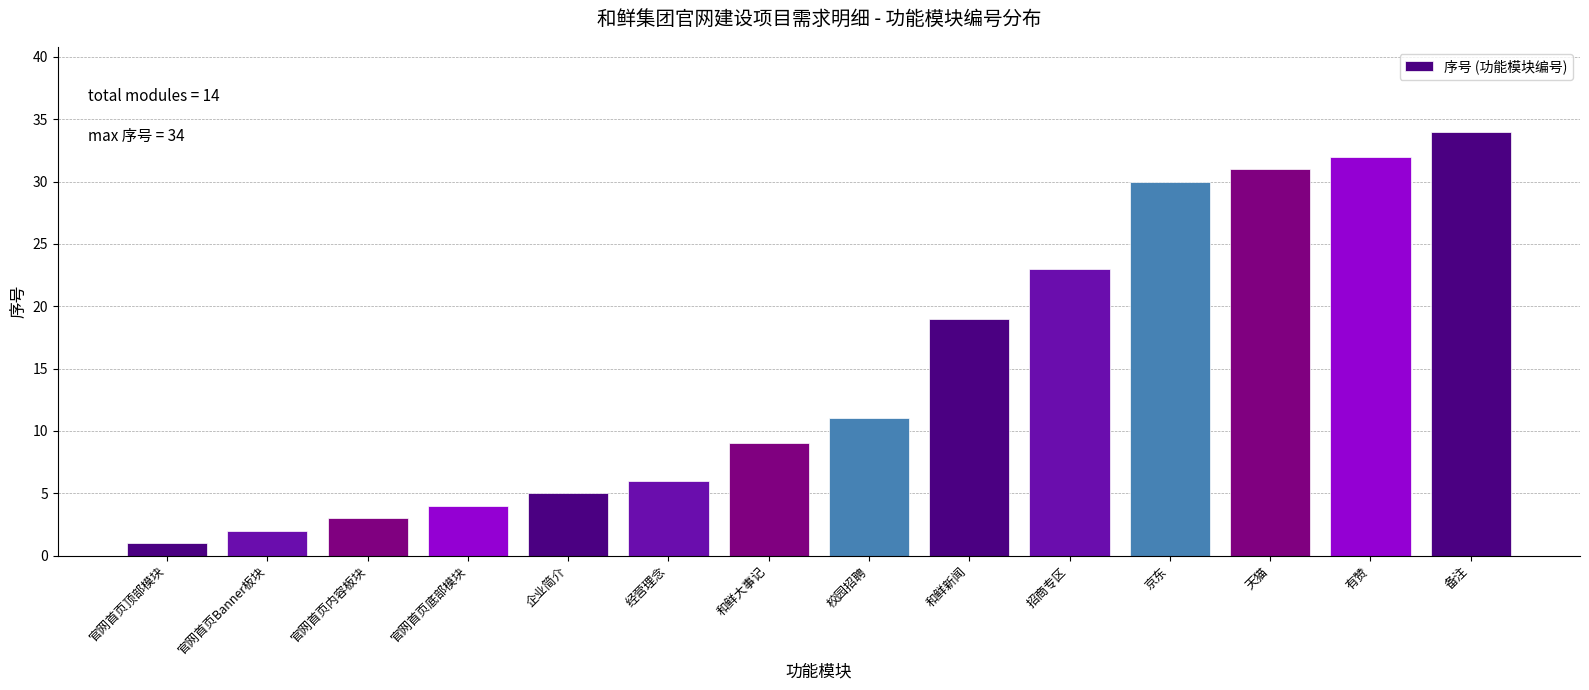

Reading right to left, transcribe all the data shown in this chart.

备注=34	有赞=32	天猫=31	京东=30	招商专区=23	和鲜新闻=19	校园招聘=11	和鲜大事记=9	经营理念=6	企业简介=5	官网首页底部模块=4	官网首页内容板块=3	官网首页Banner板块=2	官网首页顶部模块=1